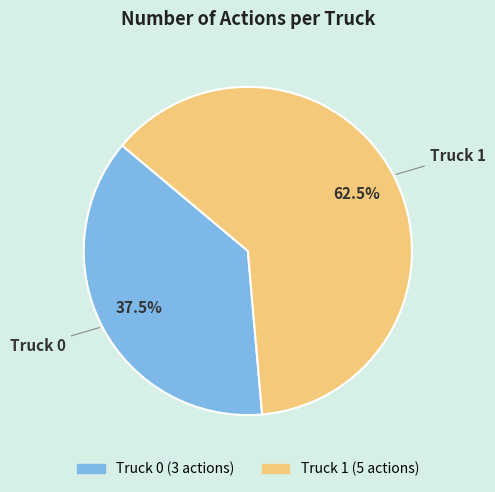

Is the sum of Truck 1 and Truck 0 greater than half?

Yes